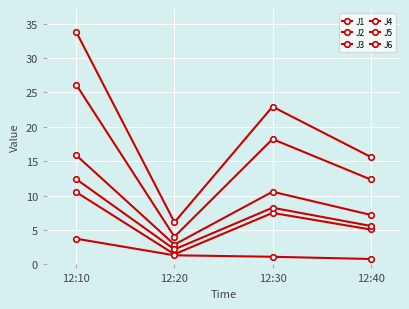

Count the number of data series in this chart.

6